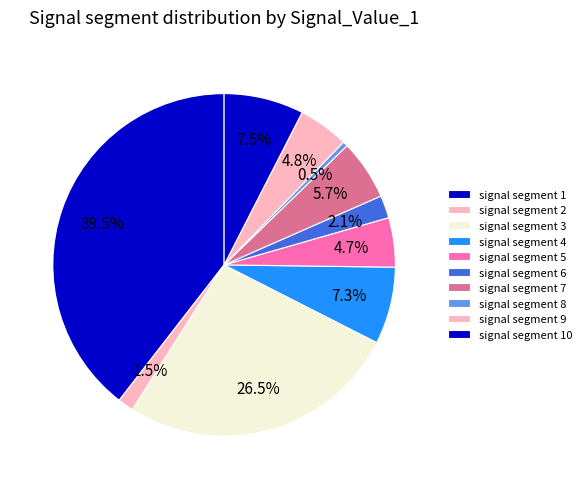

Count the number of slices in the pie.

10